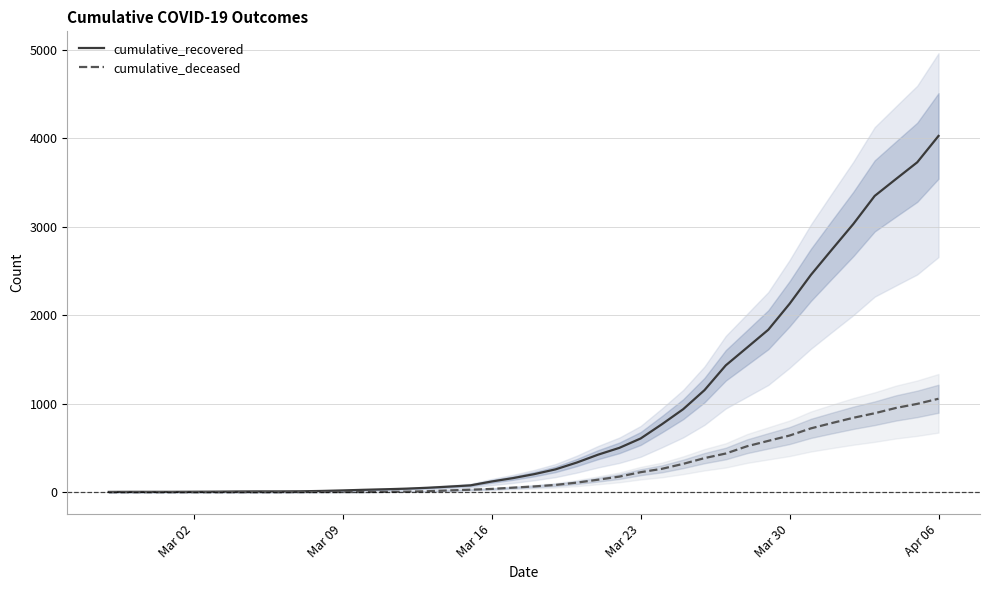

What is the highest value of the cumulative_deceased series?

1056